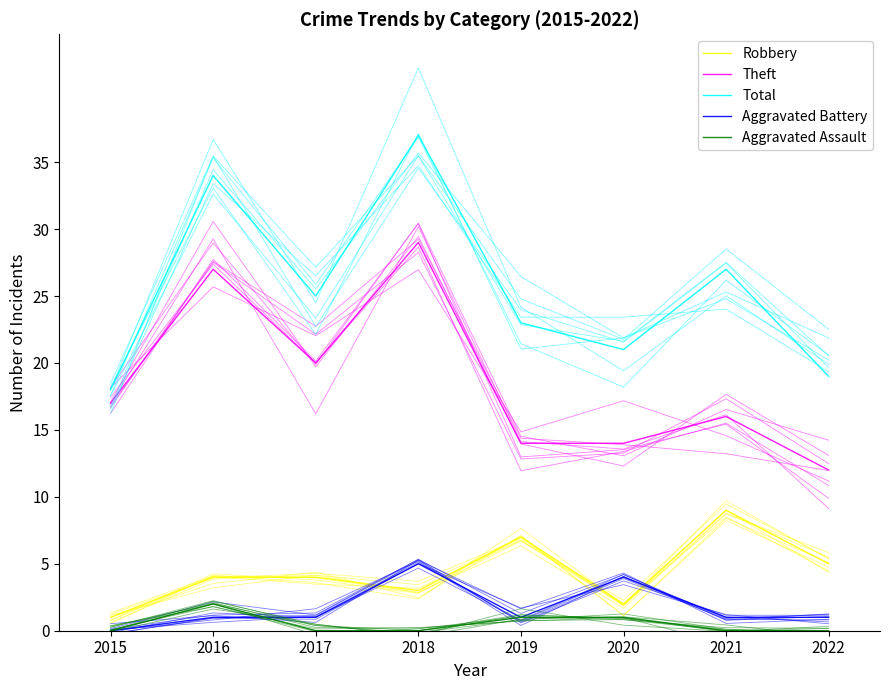

At how many categories does at least one series exceed 31?

2